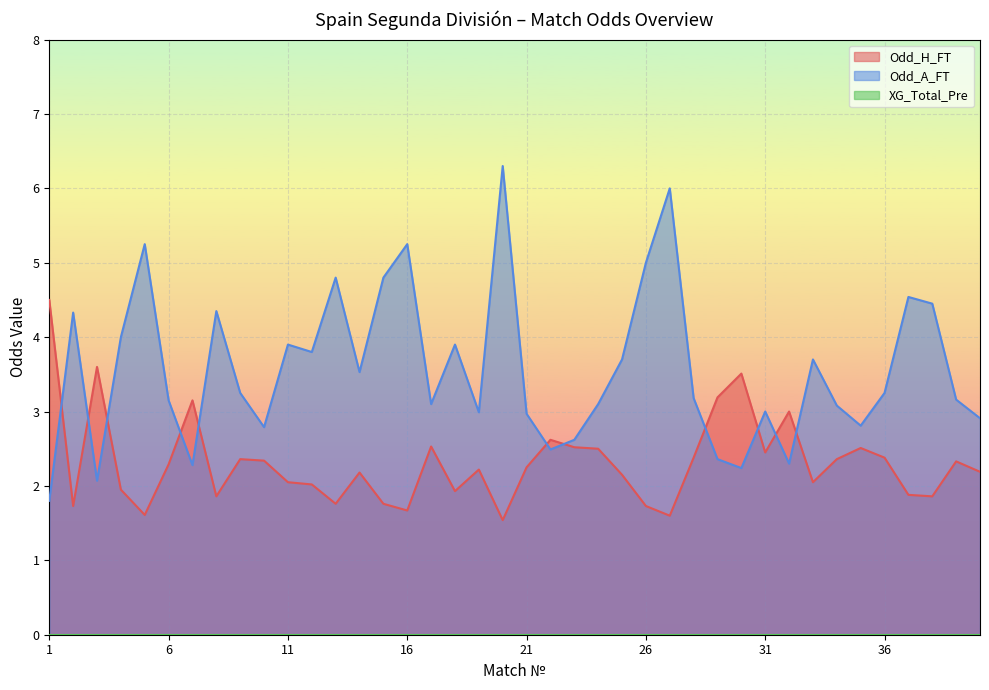

What is the greatest value displayed?

6.3